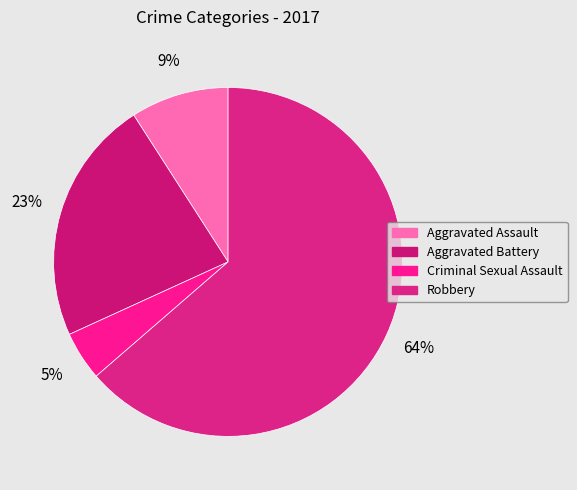

To the nearest percent, what portion does Robbery represent?

64%